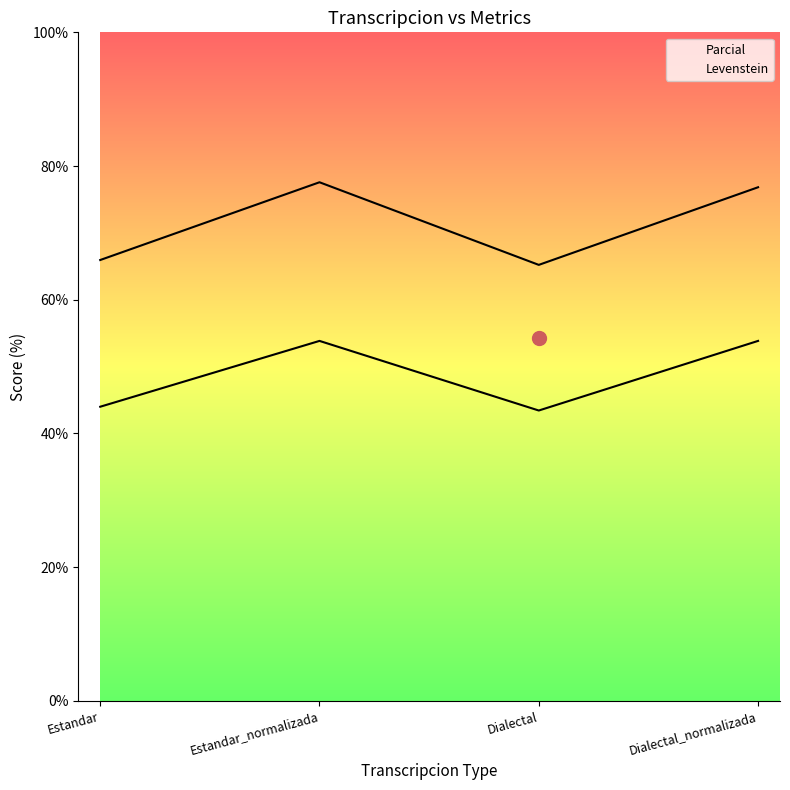

How many series are shown in this chart?

2